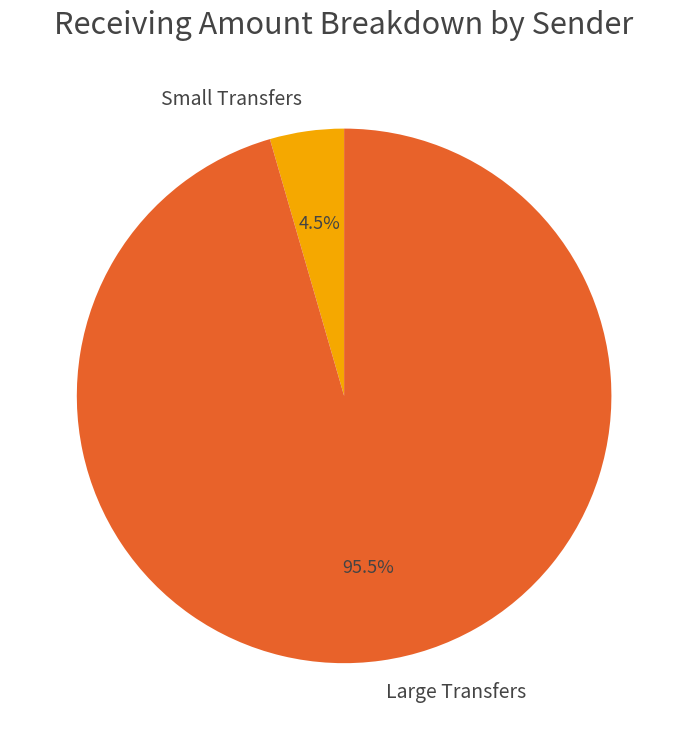

What percentage is NOT represented by Large Transfers?

4.5%